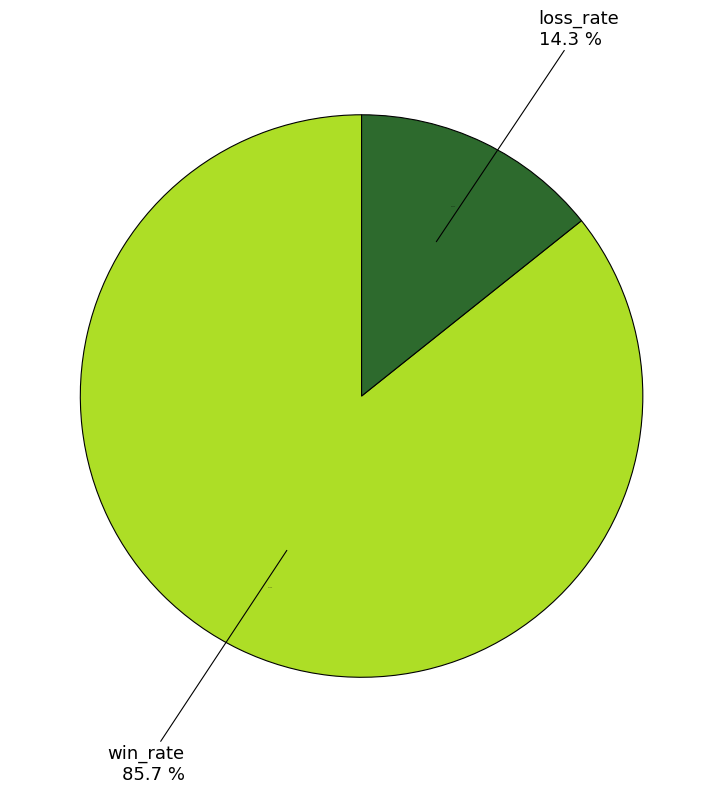

To the nearest percent, what is the combined percentage of loss_rate and win_rate?

100%